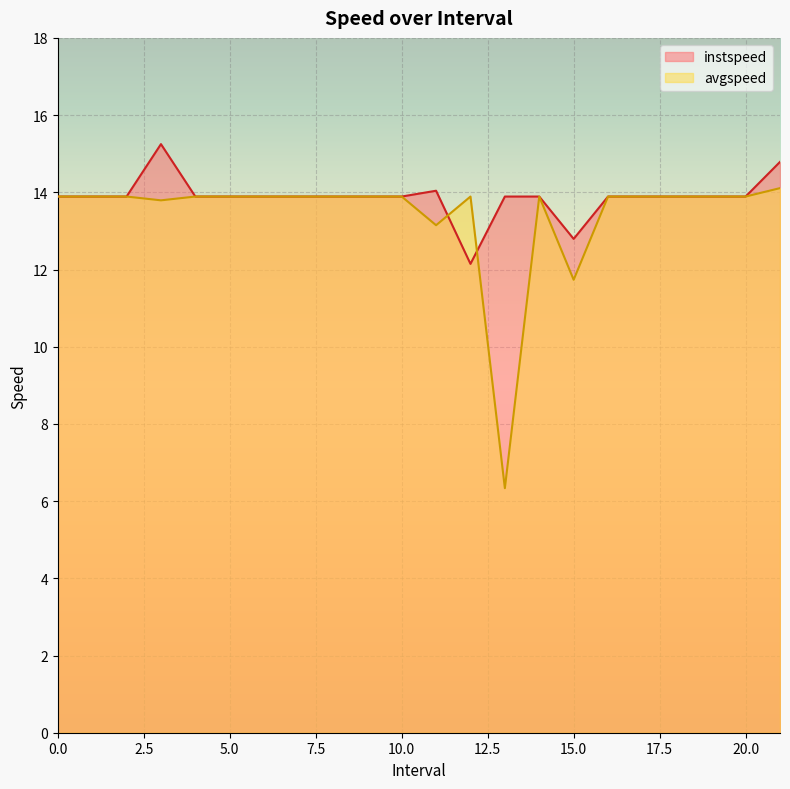

List the series in order of their peak value, highest first.

instspeed, avgspeed